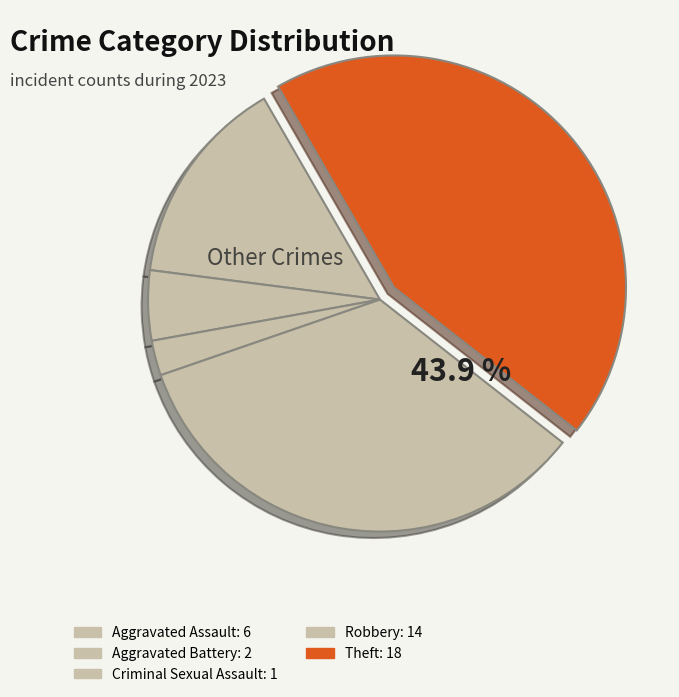

To the nearest percent, what is the combined percentage of Robbery and Criminal Sexual Assault?

37%